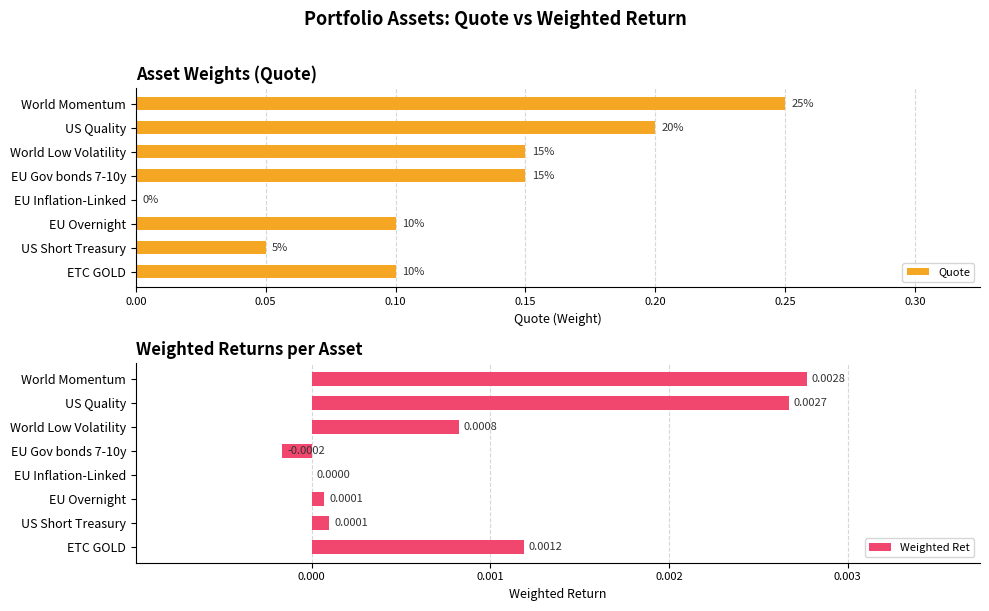

How many bars are there in total?

16